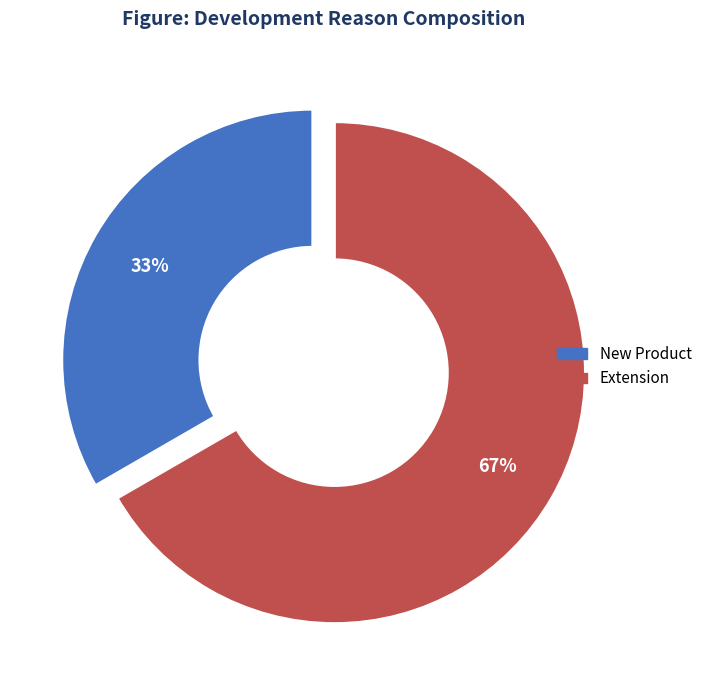

Is it true that New Product is 19% of the pie?

False